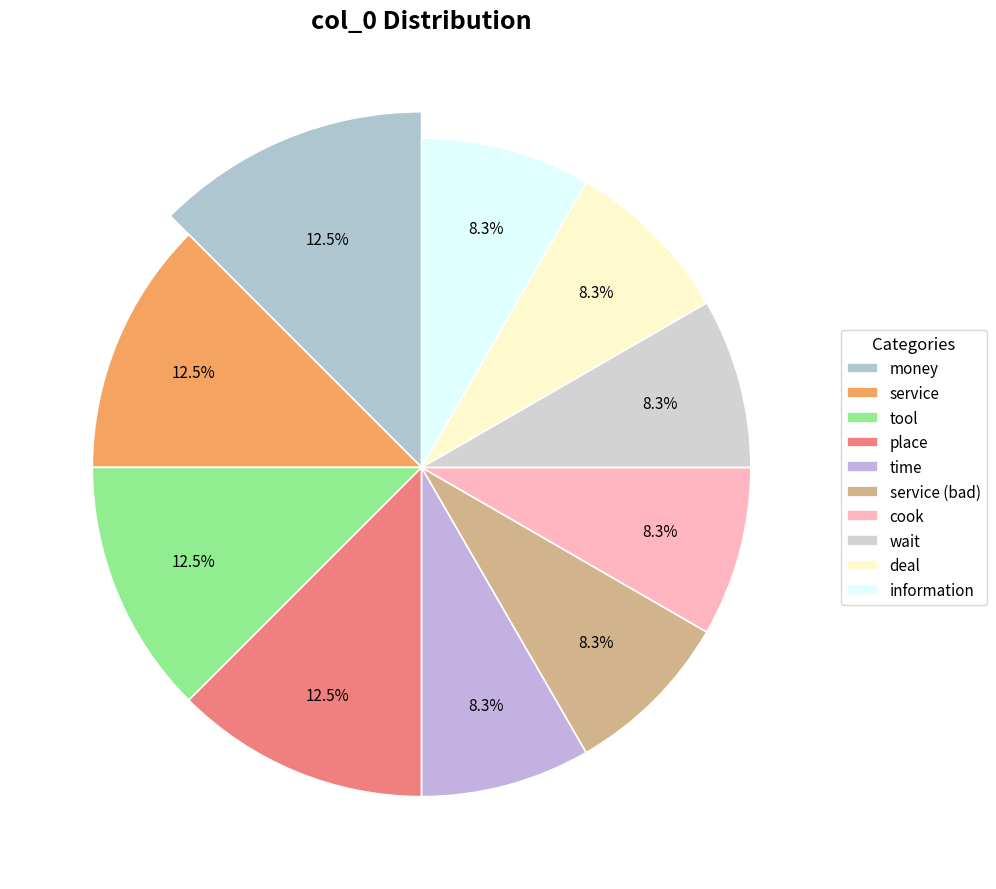

To the nearest percent, what portion does time represent?

8%